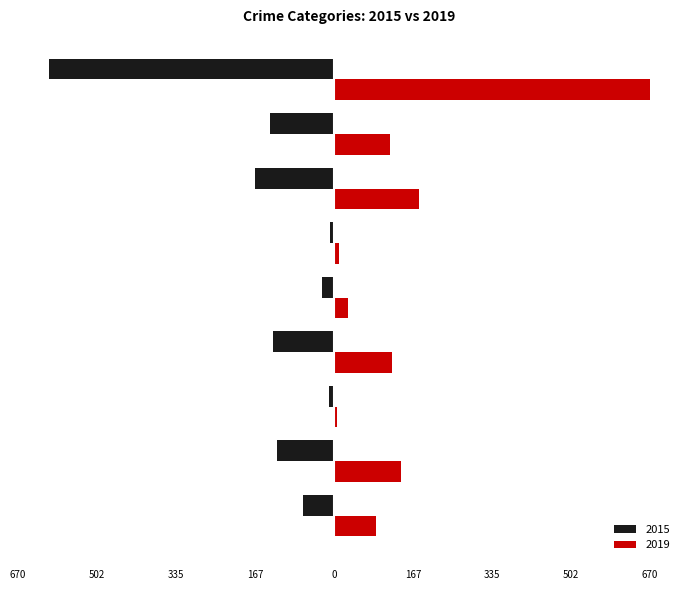

What are all the series names shown in the legend?

2015, 2019